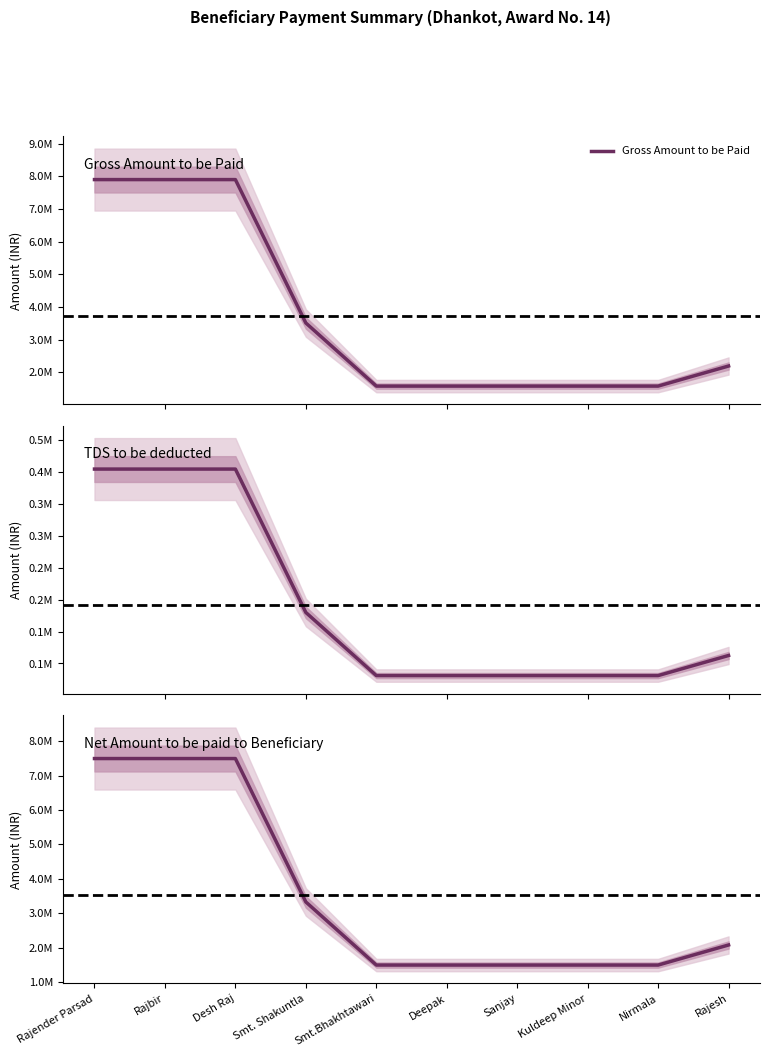

Does the chart display data point markers on the line(s)?

No